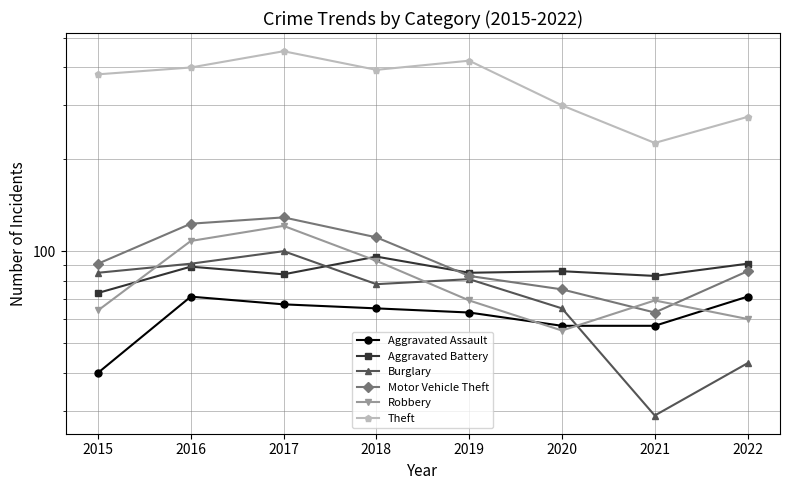

Reading left to right, what are all the values shown in this chart?

Aggravated Assault: 40	71	67	65	63	57	57	71
Aggravated Battery: 73	89	84	96	85	86	83	91
Burglary: 85	91	100	78	81	65	29	43
Motor Vehicle Theft: 91	123	129	111	83	75	63	86
Robbery: 64	108	121	93	69	55	69	60
Theft: 379	399	451	392	420	300	226	275